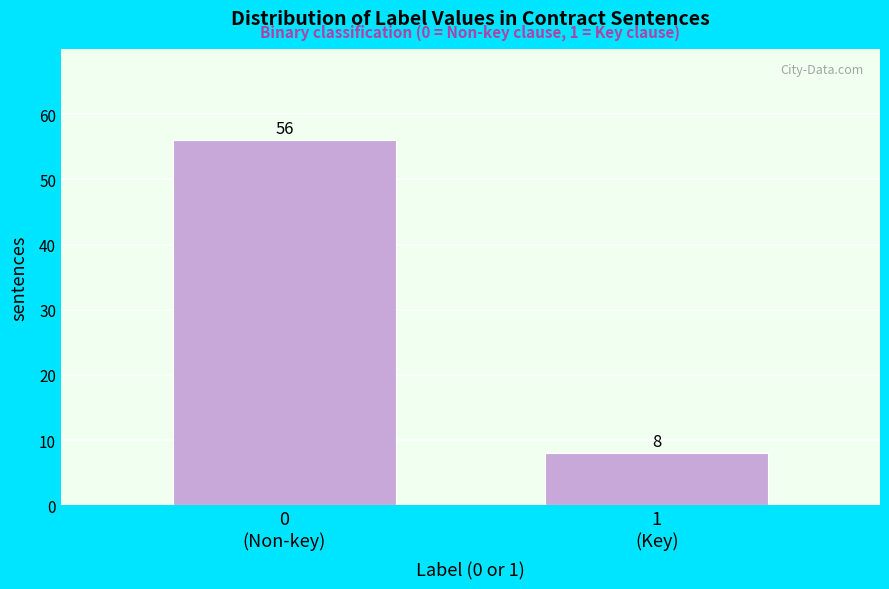

Reading left to right, transcribe all the data shown in this chart.

56	8